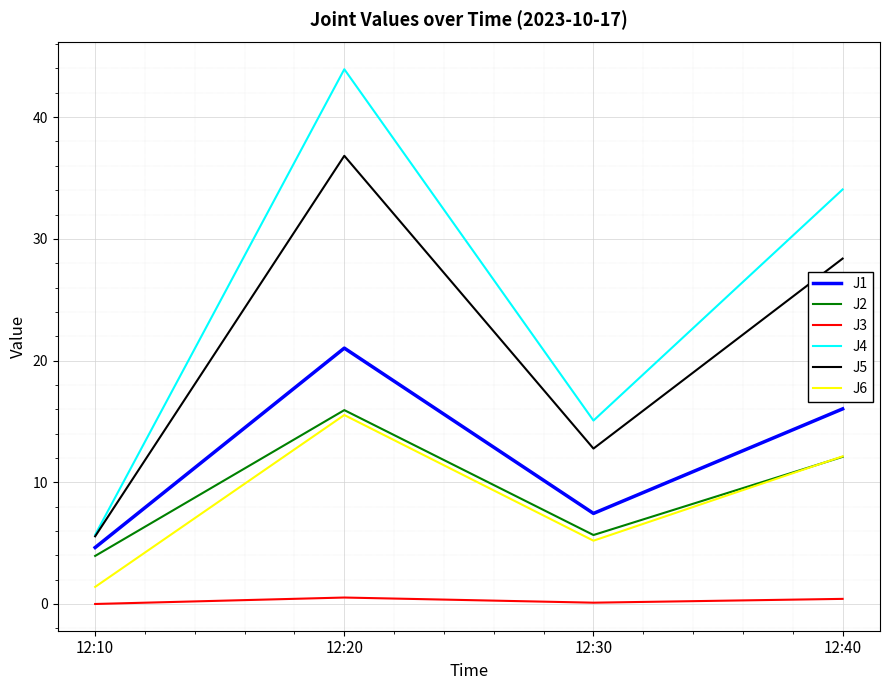

At which category does J6 reach its first local valley?

12:30